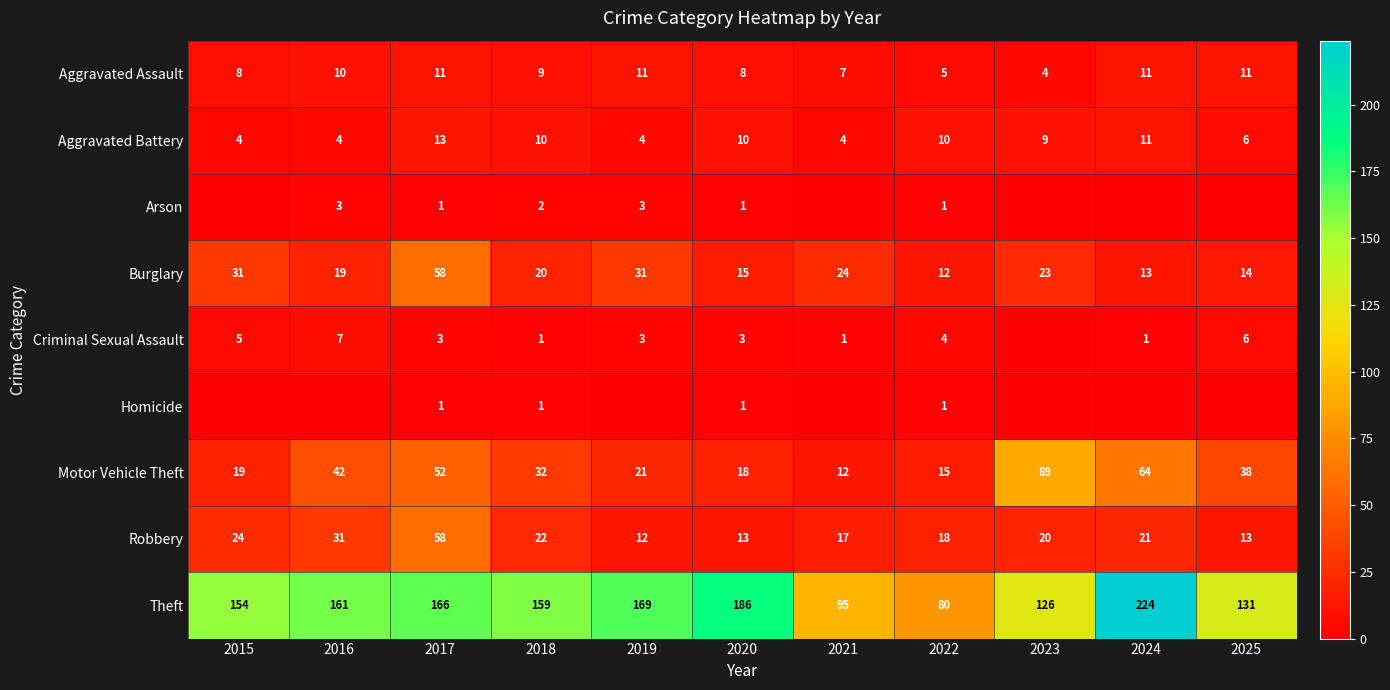

What is the spread (max minus min) of values at 2016?

161